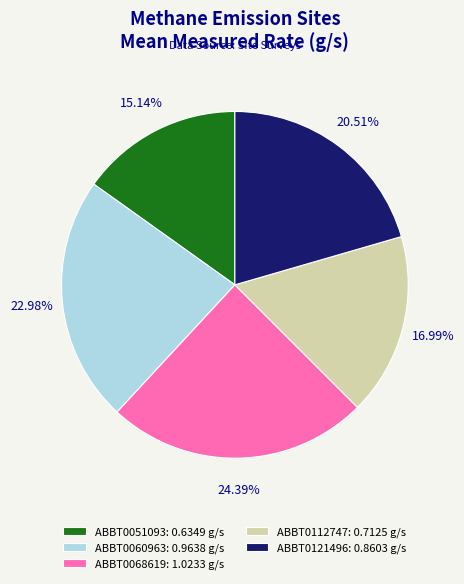

True or false: ABBT0068619 accounts for 17% of the total.

False